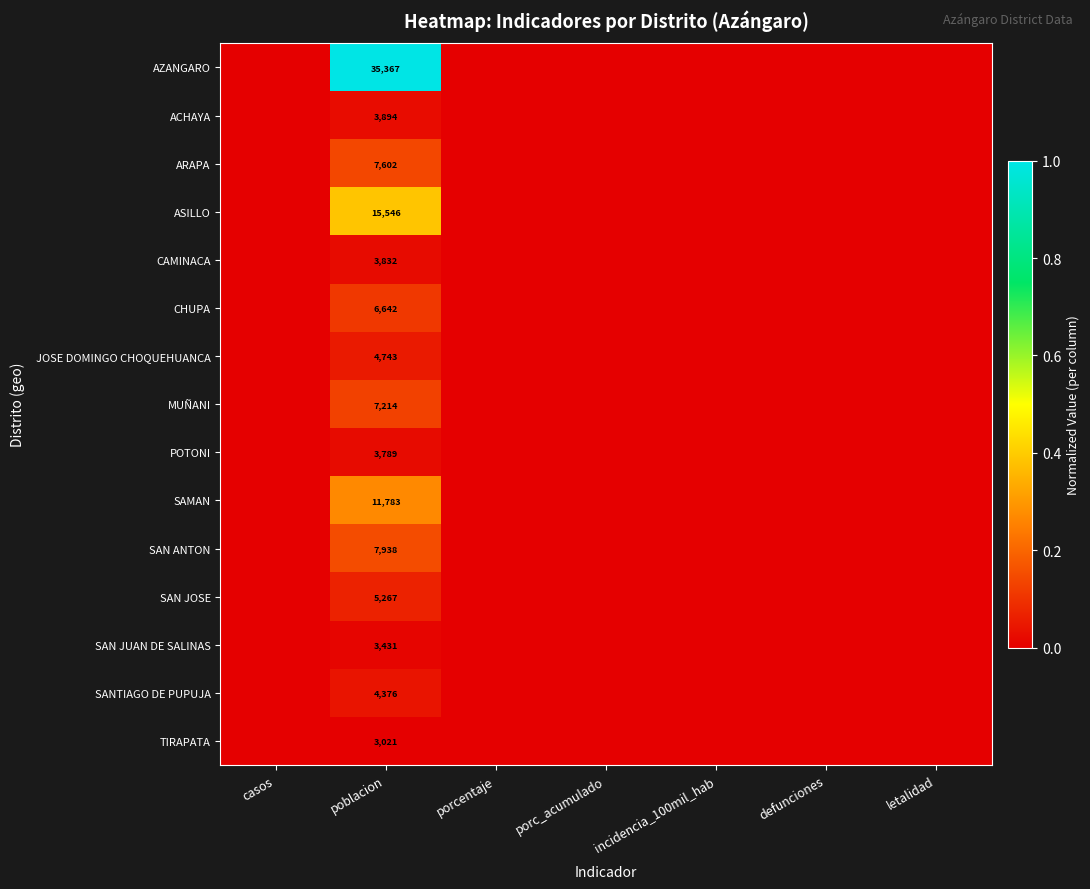

Rank the categories by JOSE DOMINGO CHOQUEHUANCA value from highest to lowest.

poblacion, casos, porcentaje, porc_acumulado, incidencia_100mil_hab, defunciones, letalidad